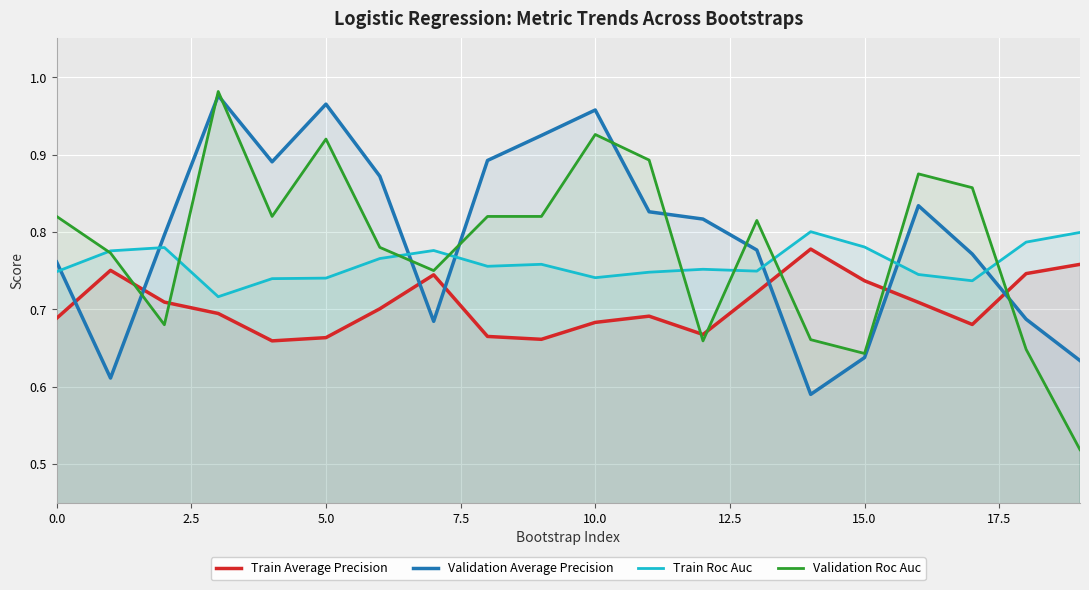

What are all the series names shown in the legend?

Train Average Precision, Validation Average Precision, Train Roc Auc, Validation Roc Auc